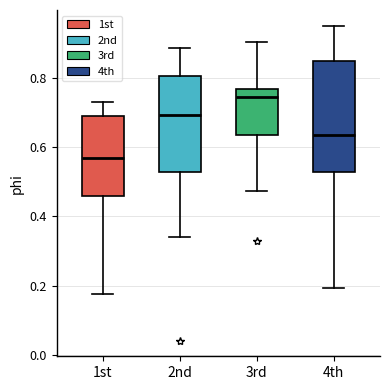

Comparing the boxes themselves (not the whiskers), which one is the tallest?

4th